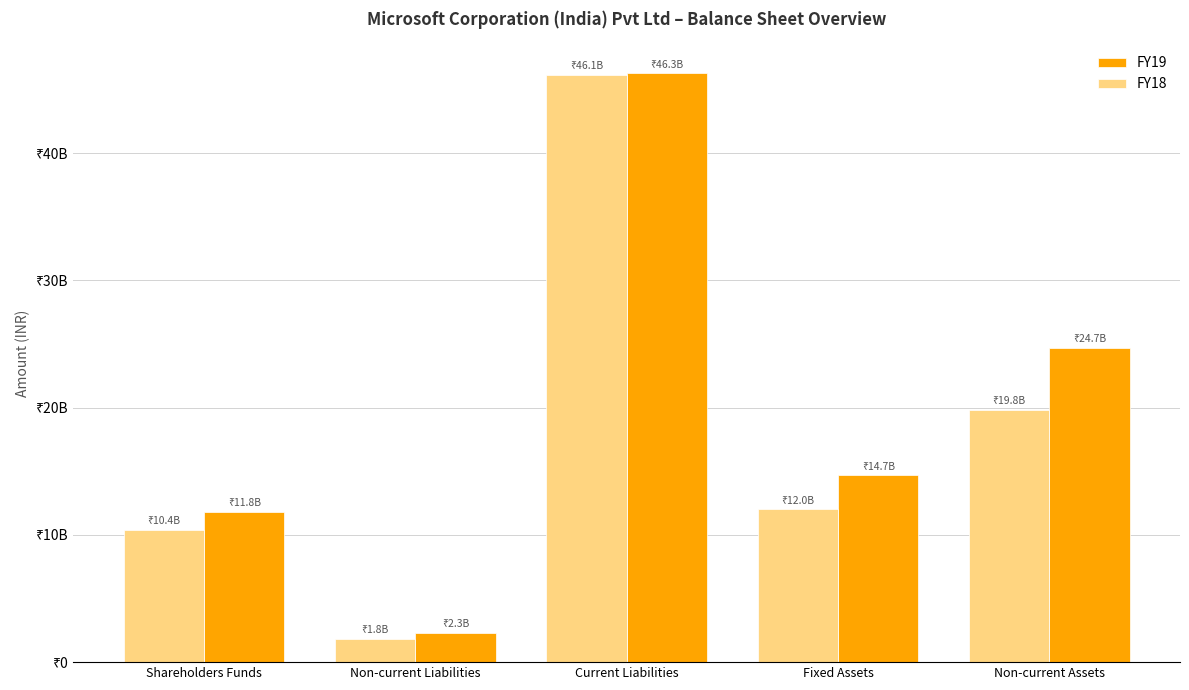

What is the total value across all series at Shareholders Funds?

22193950000